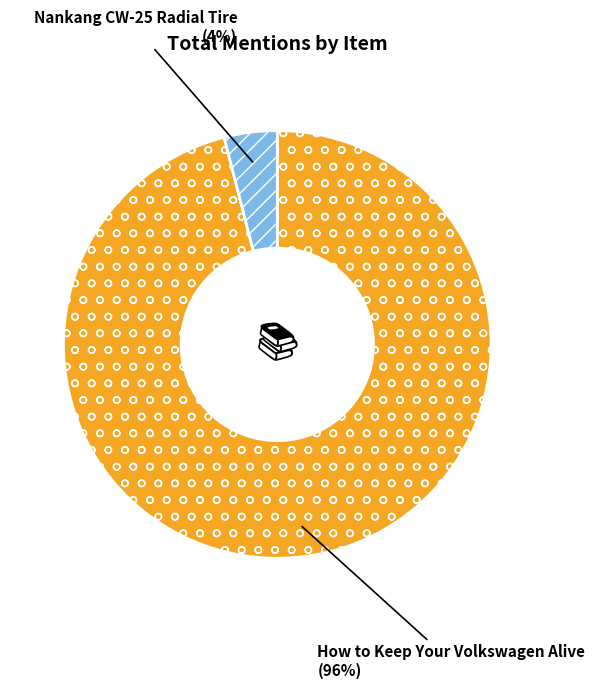

Is the sum of Nankang CW-25 Radial Tire and How to Keep Your Volkswagen Alive greater than half?

Yes